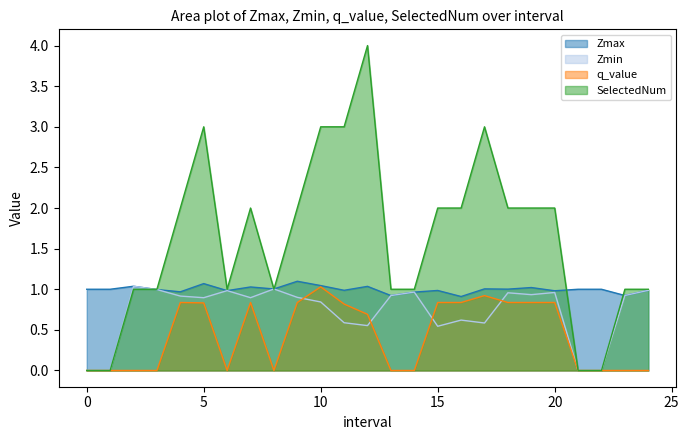

What is the spread (max minus min) of values at 3?

1.0